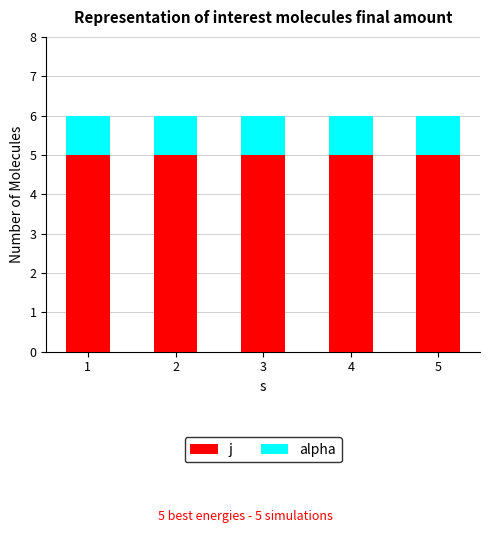

The value of j at 3 is 8. True or false?

False